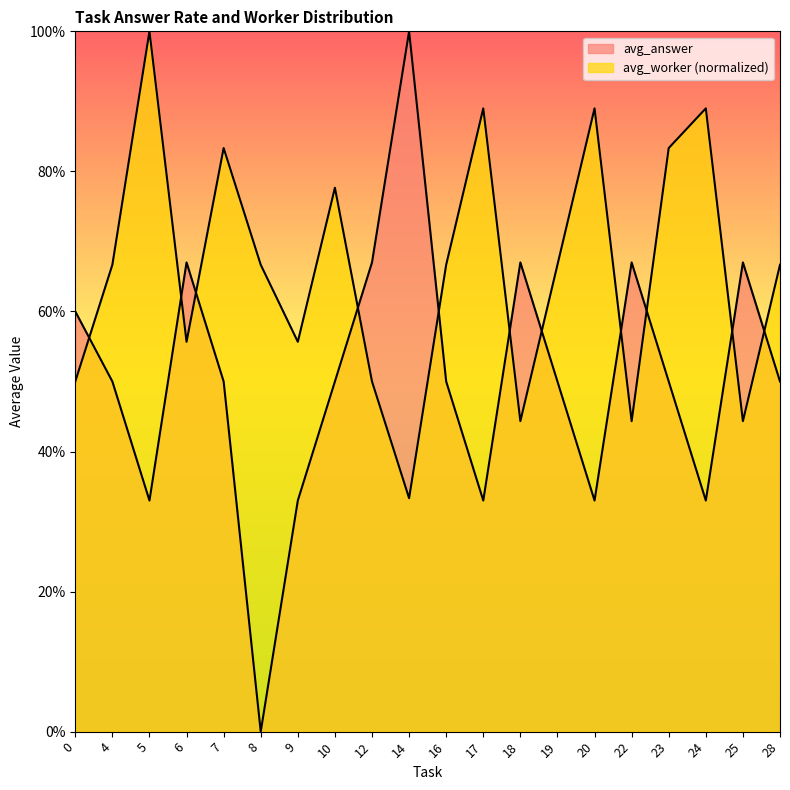

True or false: avg_worker and avg_answer intersect in this chart.

True